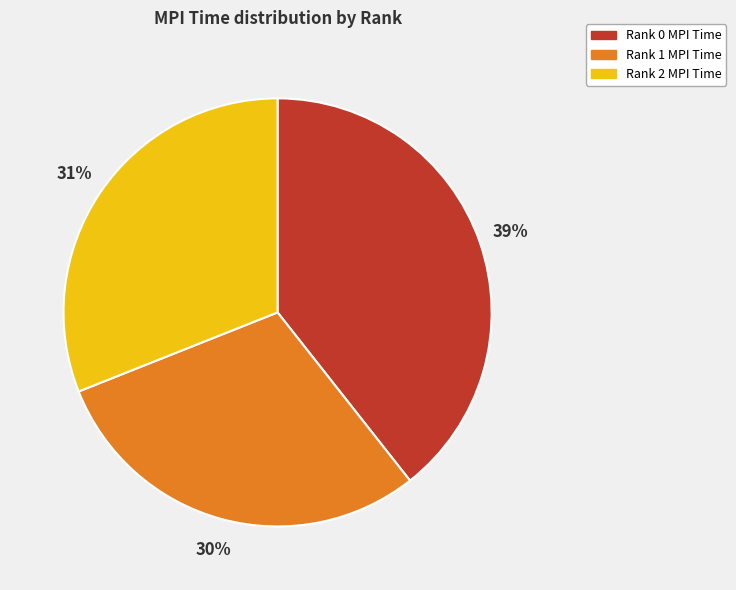

To the nearest percent, what portion does Rank 2 represent?

31%